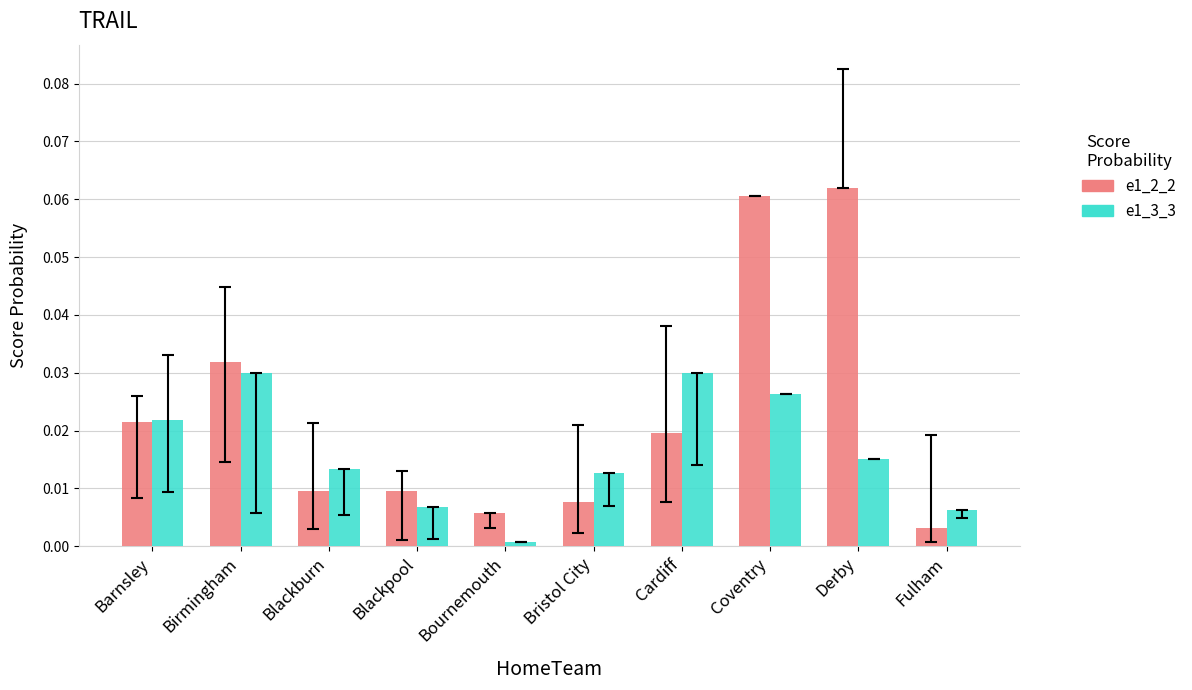

Count the number of categories in the chart.

10